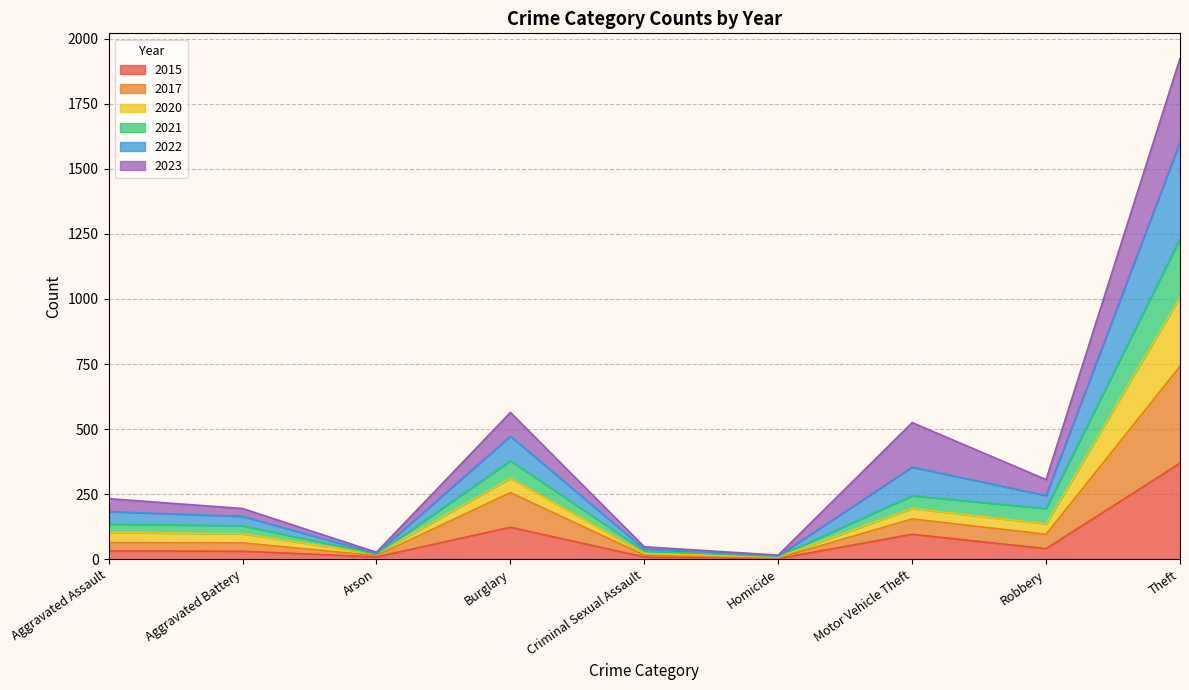

What is the total value across all series at Theft?

1924